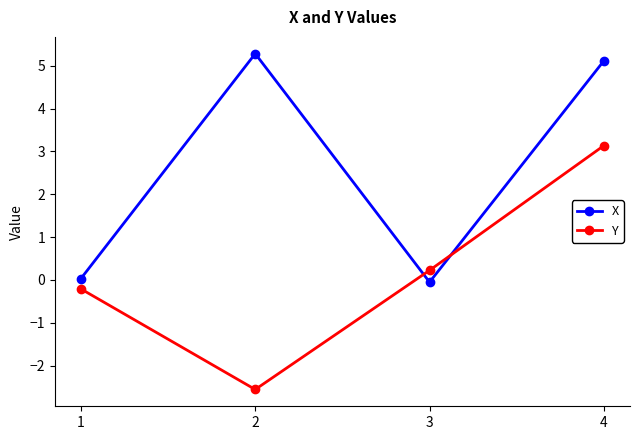

How many series are shown in this chart?

2